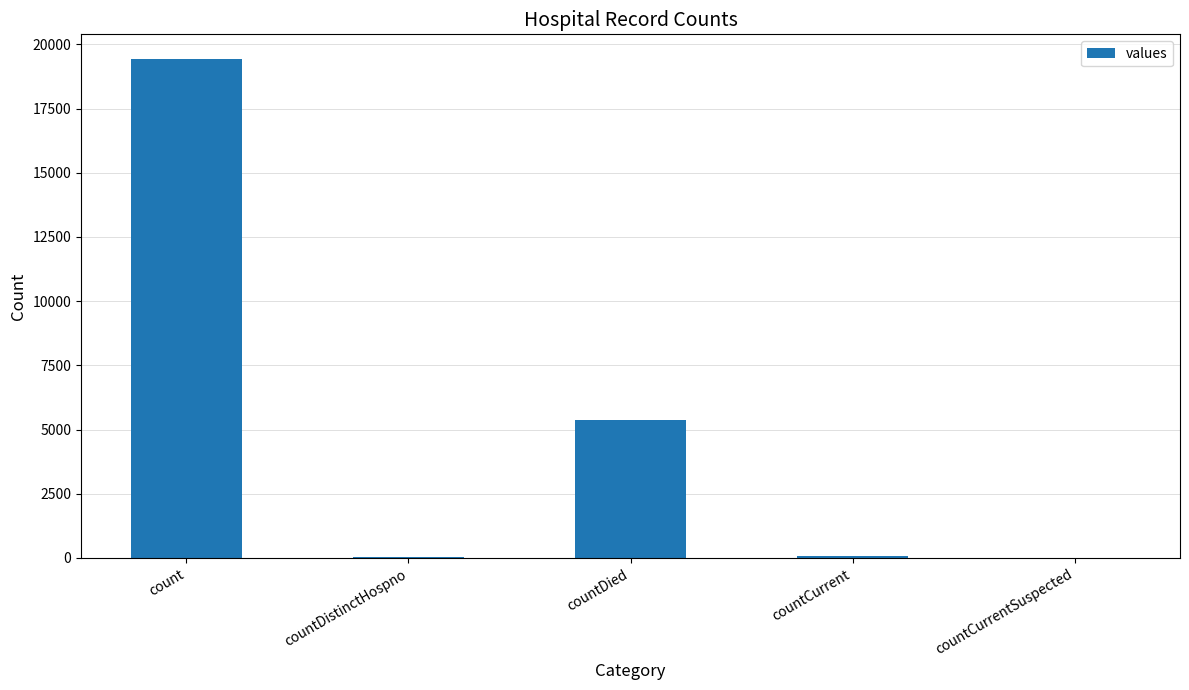

What is the change in value from count to countCurrentSuspected?

-19420